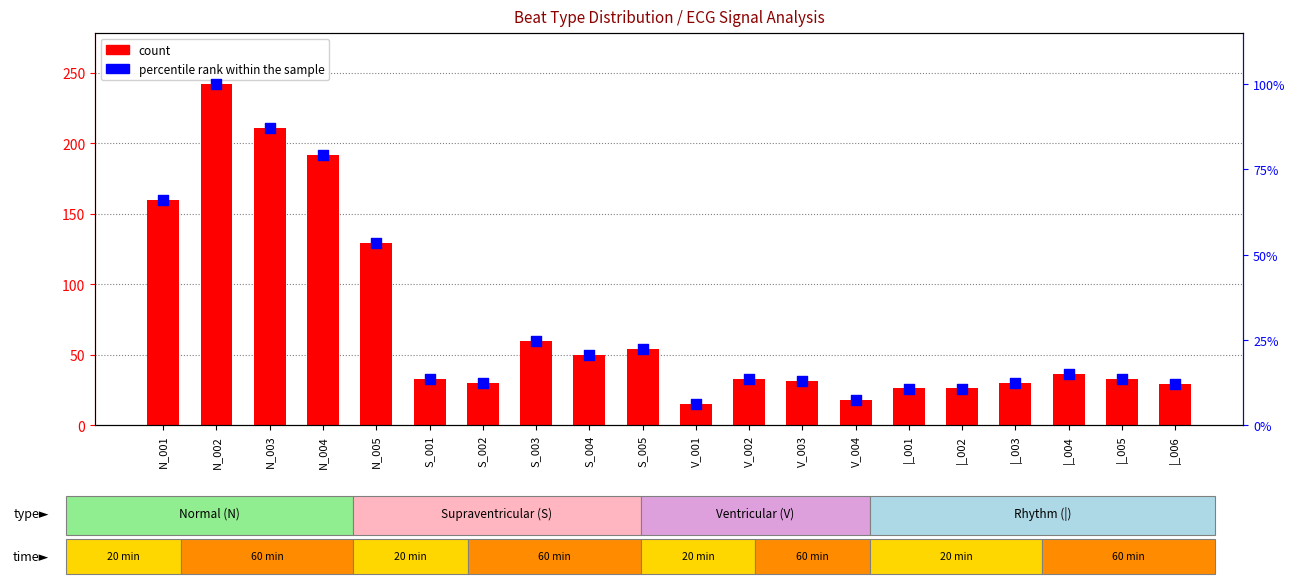

What are all the series names shown in the legend?

count, percentile rank within the sample